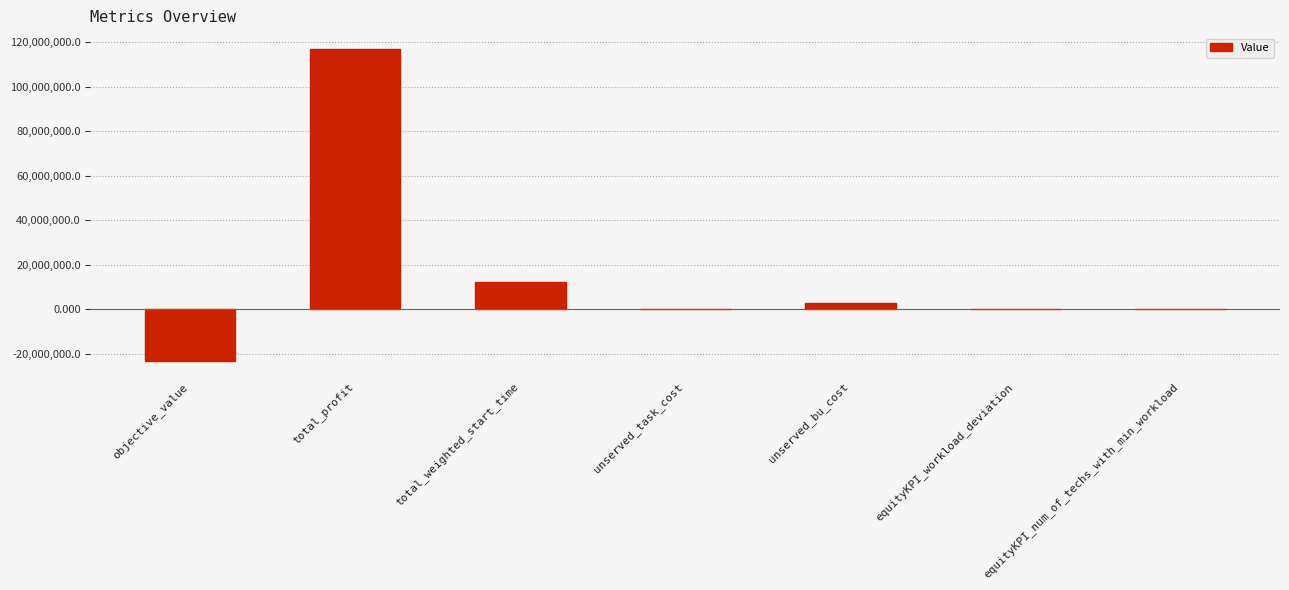

Which category has the highest value across all series?

total_profit